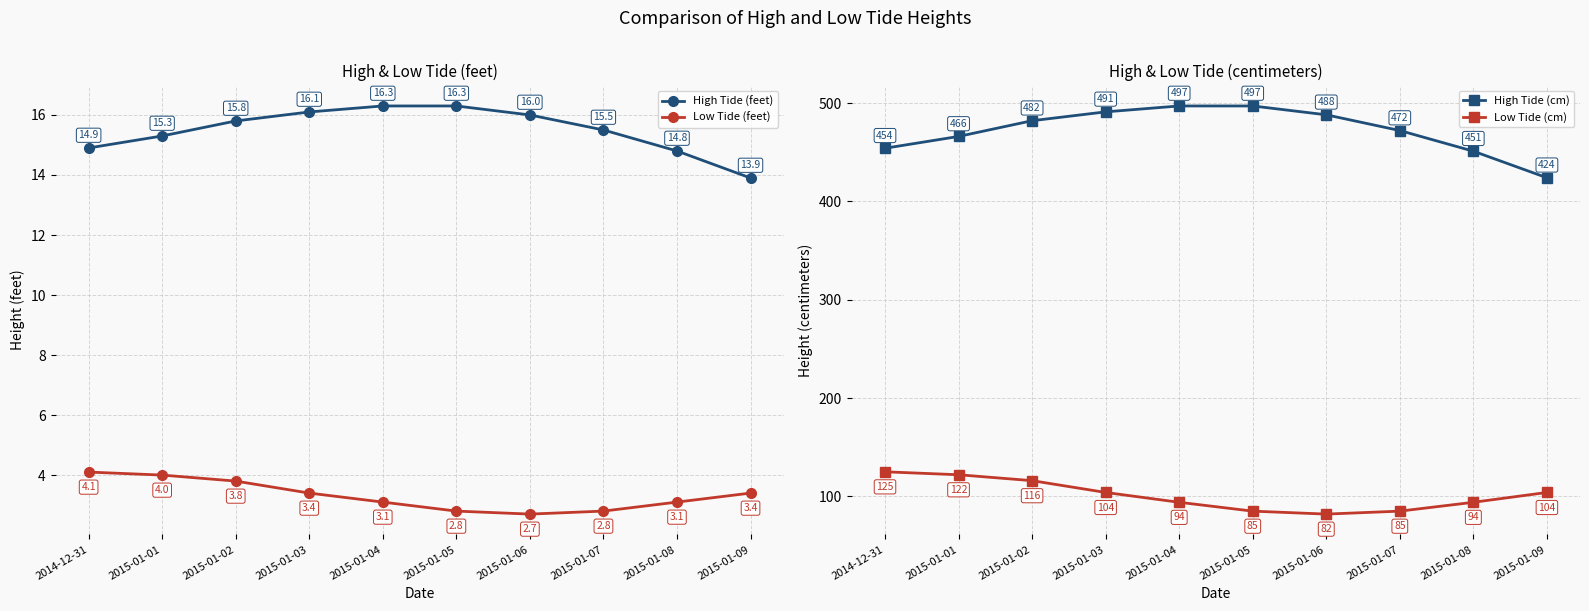

How many lines are shown in the chart?

4